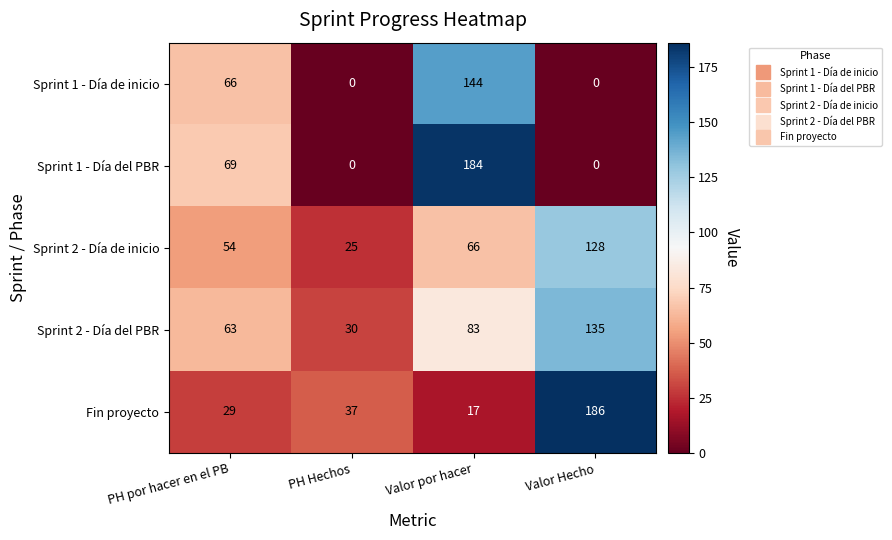

What is the spread (max minus min) of values at PH Hechos?

37